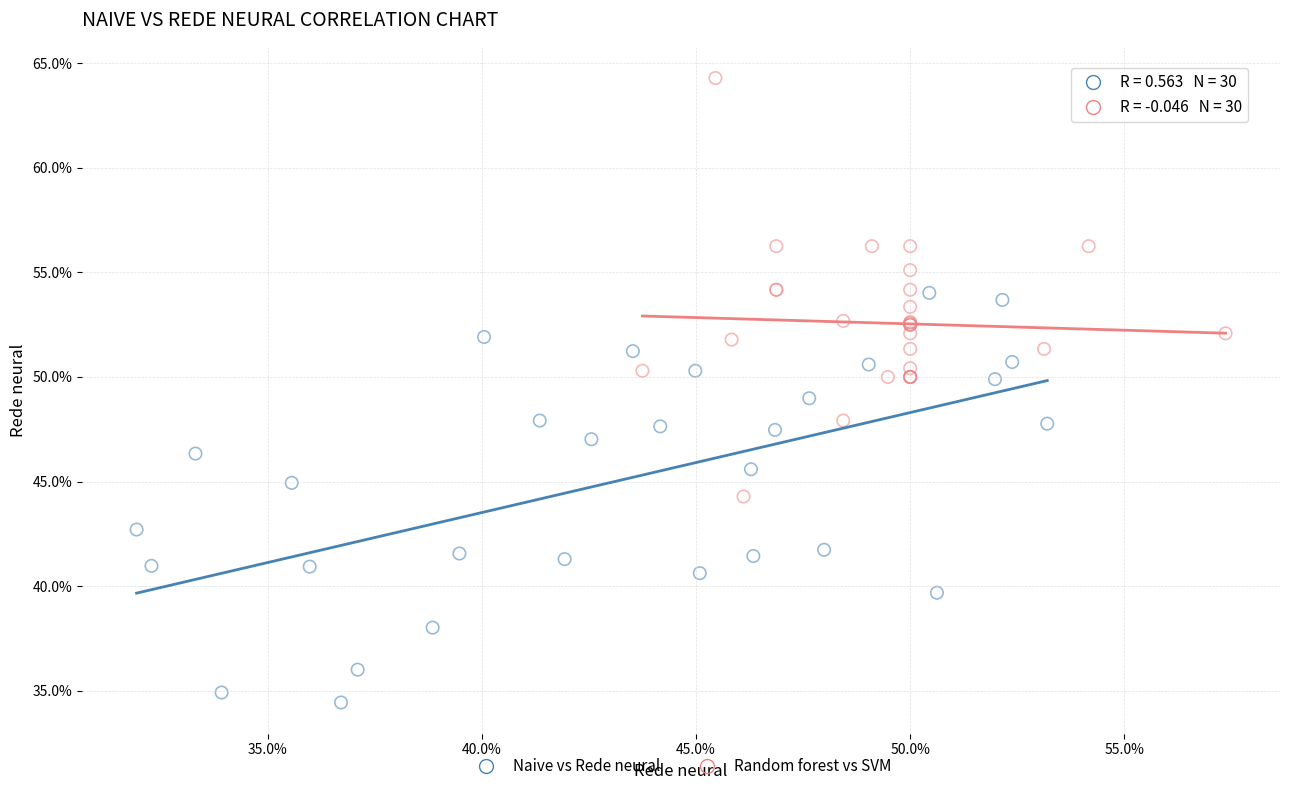

What are all the series names shown in the legend?

Naive vs Rede neural, Random forest vs SVM